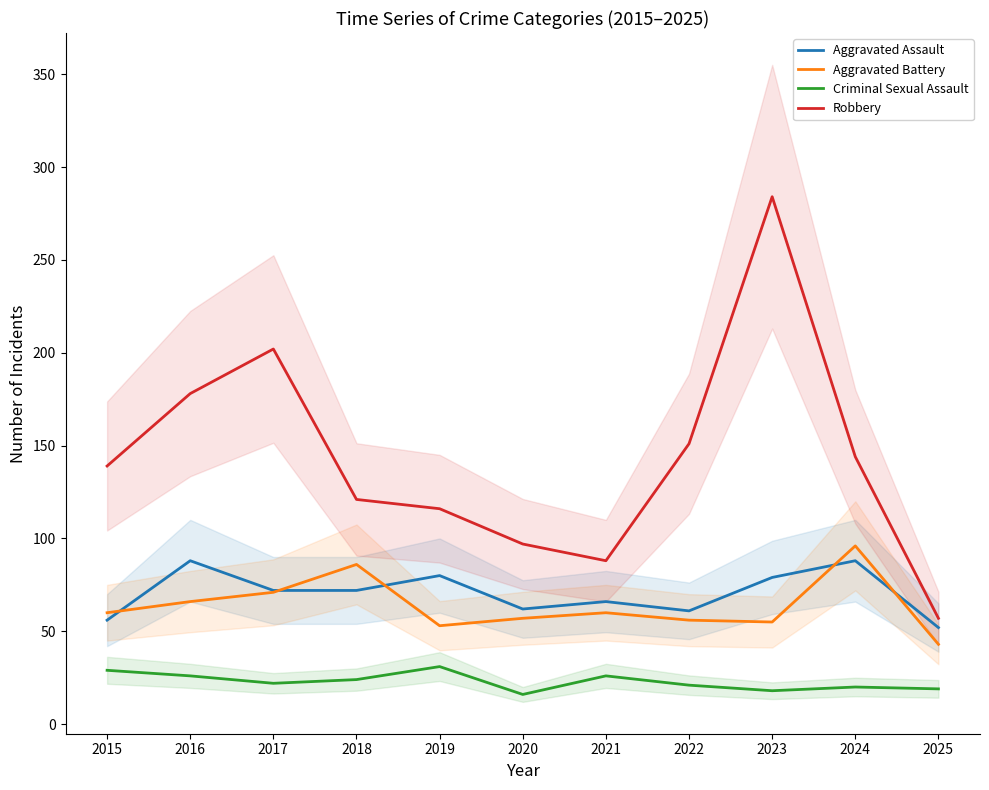

In Aggravated Assault, how many points are higher than both neighbors (excluding endpoints)?

4